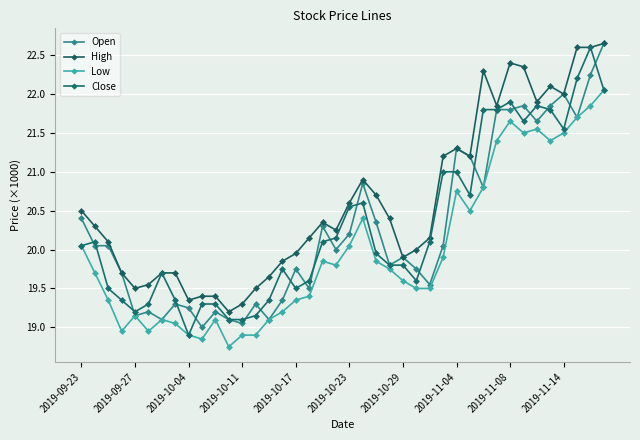

True or false: Close and High cross at least once.

False